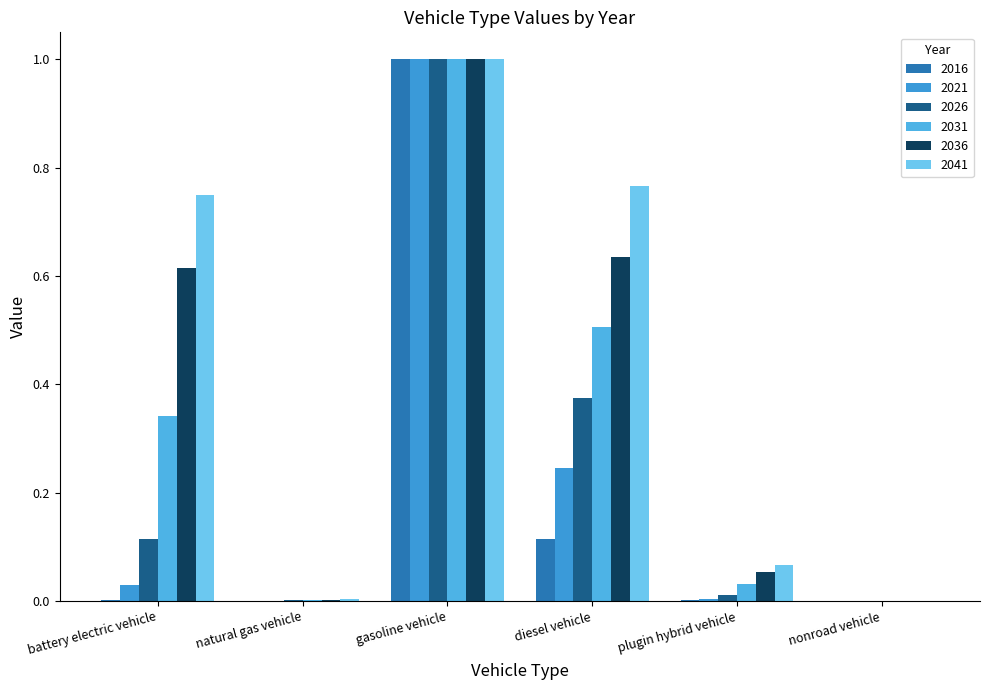

What is the label of the 5th bar from the right?

natural gas vehicle